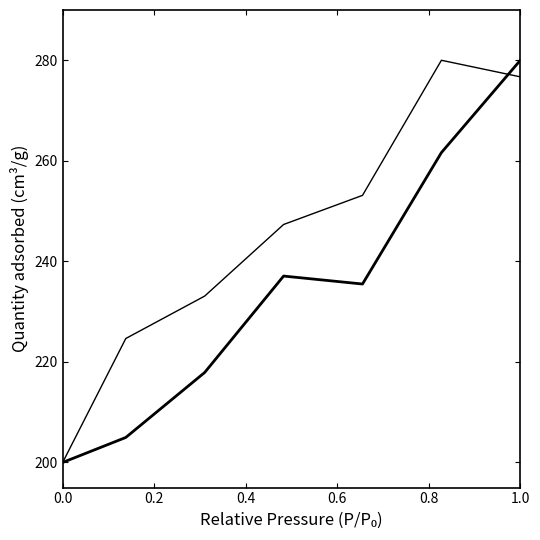

How many lines are shown in the chart?

2